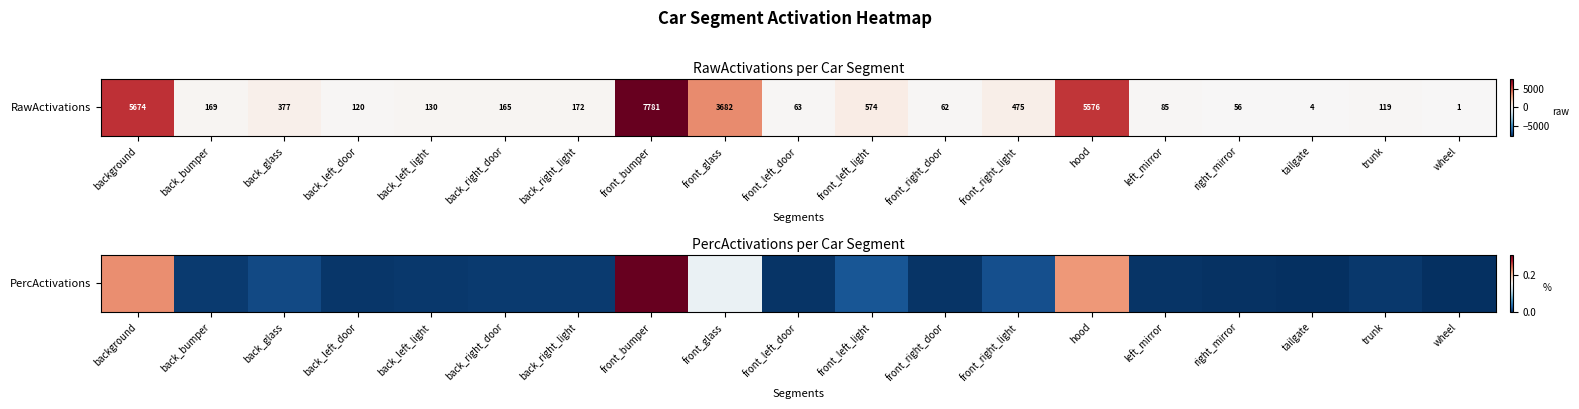

Rank the categories by value from lowest to highest.

wheel, tailgate, right_mirror, front_right_door, front_left_door, left_mirror, back_left_door, trunk, back_left_light, back_right_door, back_bumper, back_right_light, back_glass, front_right_light, front_left_light, front_glass, hood, background, front_bumper